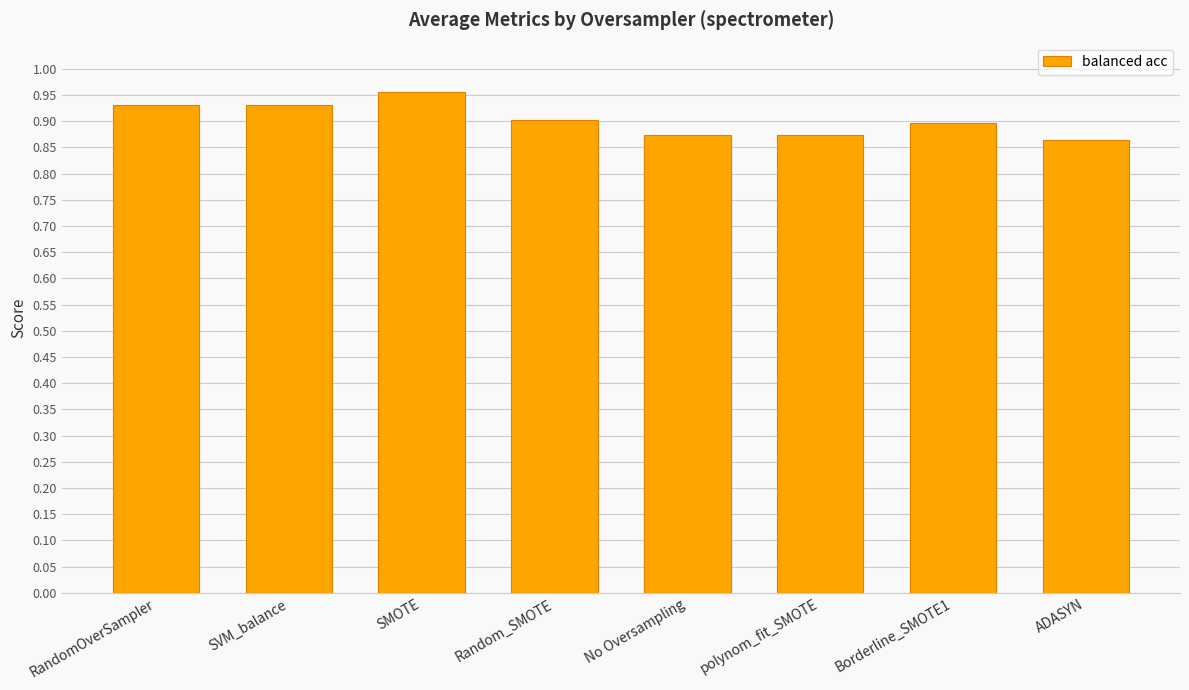

The chart shows a value of 0.9 at ADASYN. True or false?

True